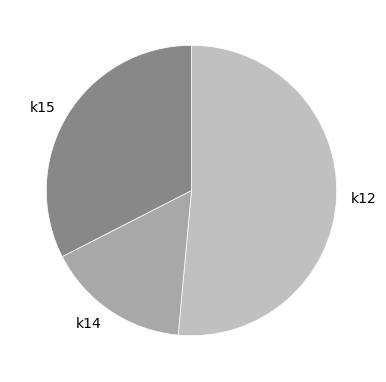

Does k15 account for over 50% of the chart?

No